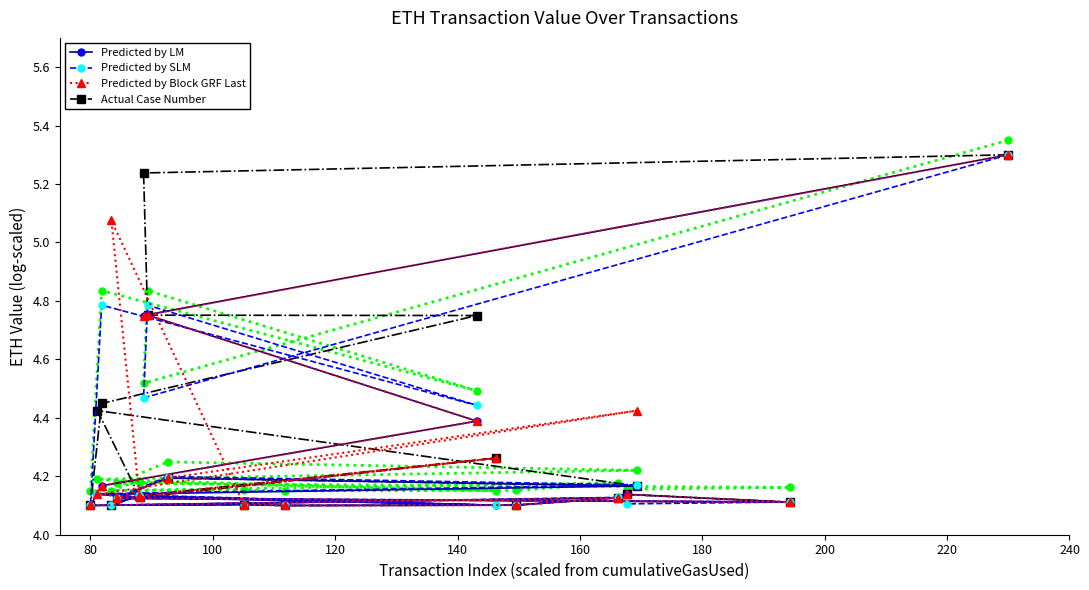

What are all the series names shown in the legend?

Predicted by LM, Predicted by SLM, Predicted by Block GRF Last, Actual Case Number